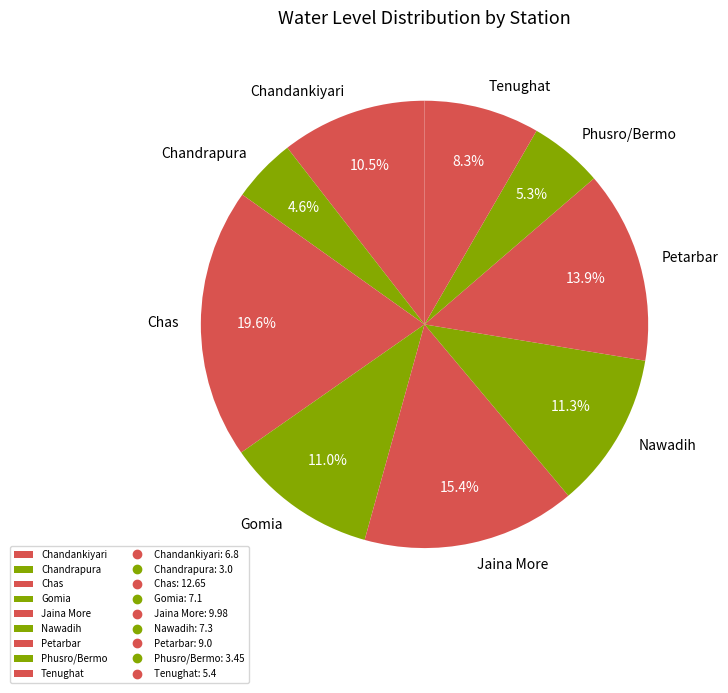

Which slice is the largest?

Chas